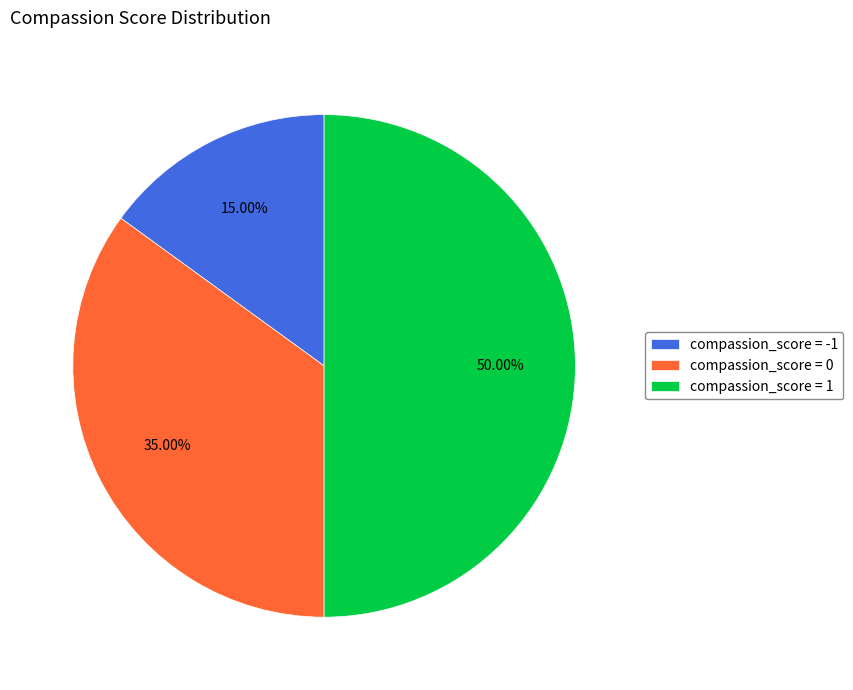

To the nearest percent, what is the difference between the largest and smallest slice percentages?

35%